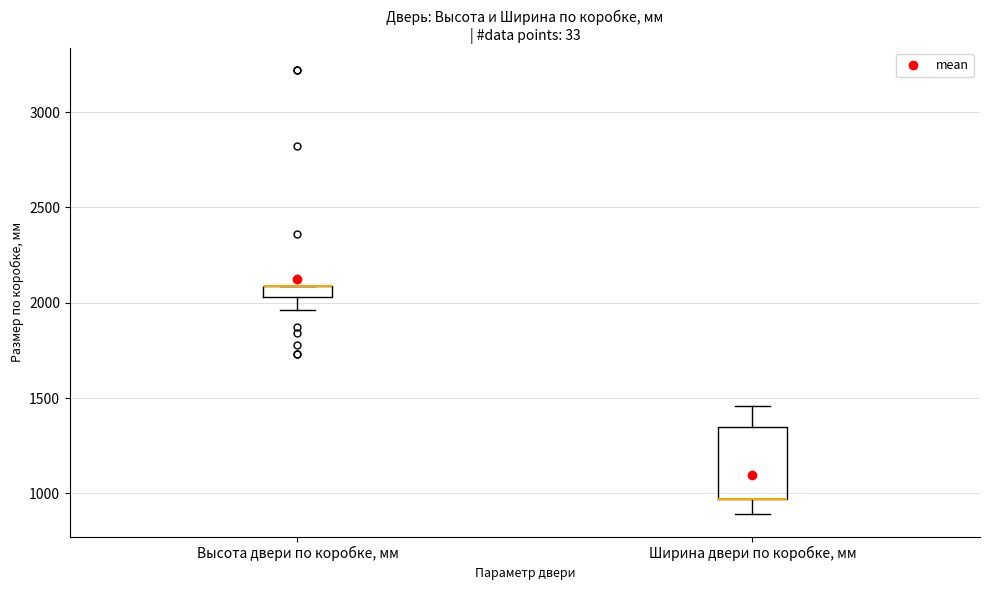

Comparing the boxes themselves (not the whiskers), which one is the tallest?

Ширина двери по коробке, мм